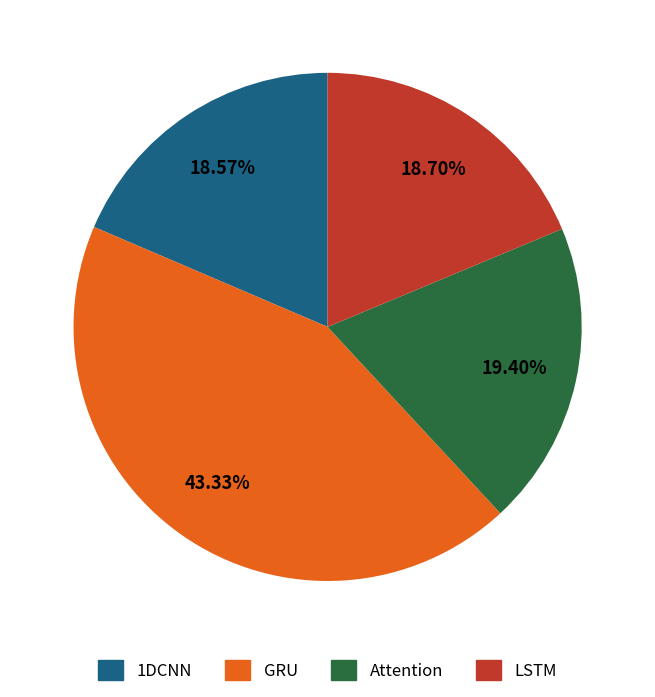

Which slice is the largest?

GRU